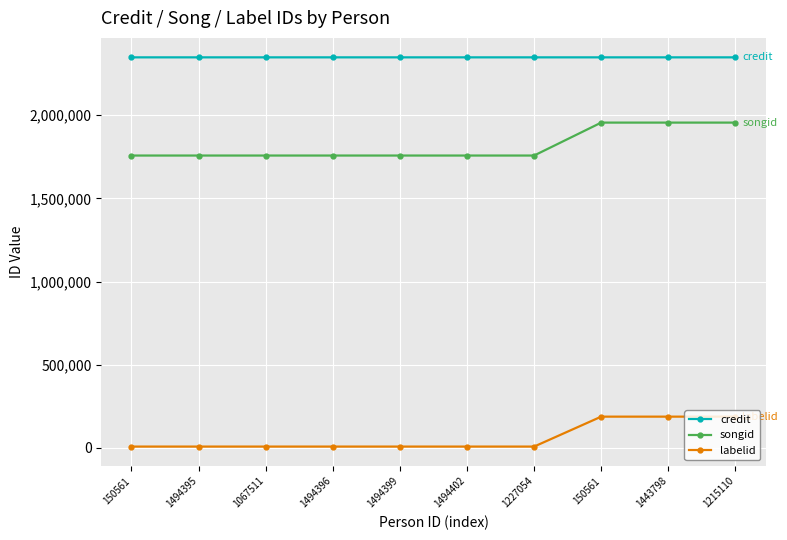

True or false: songid has a value of 1757457 at 150561.

True